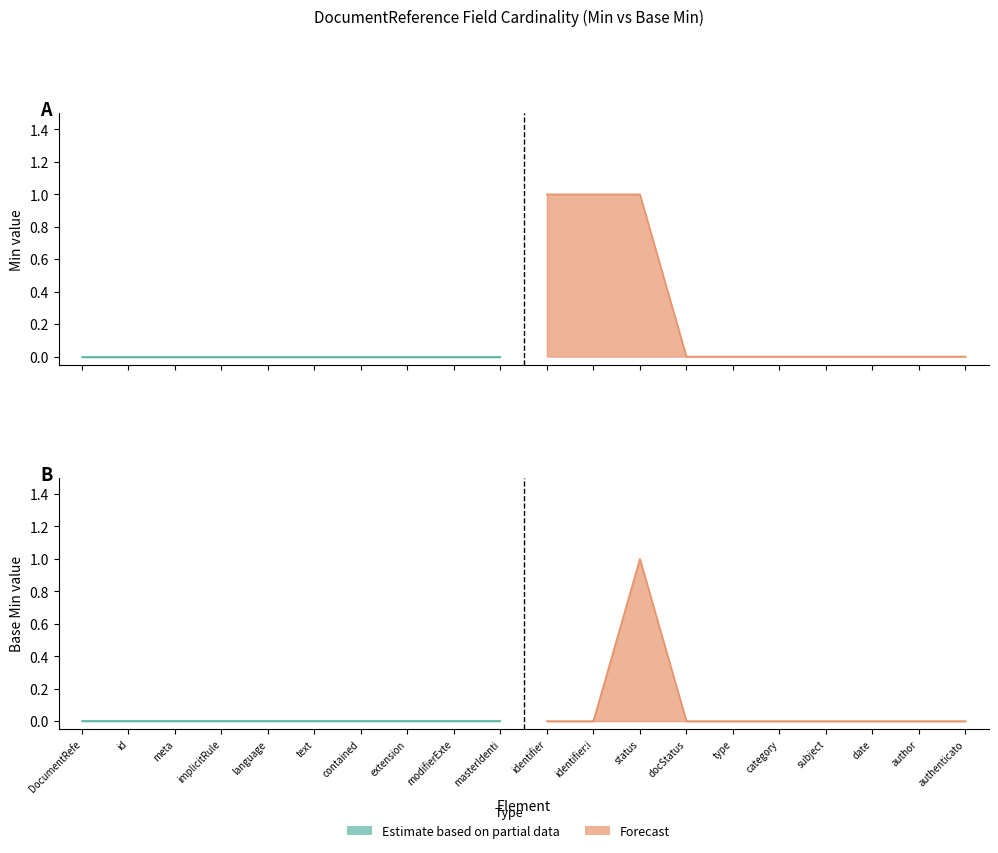

Which category has the lowest value in the Min series?

DocumentReference